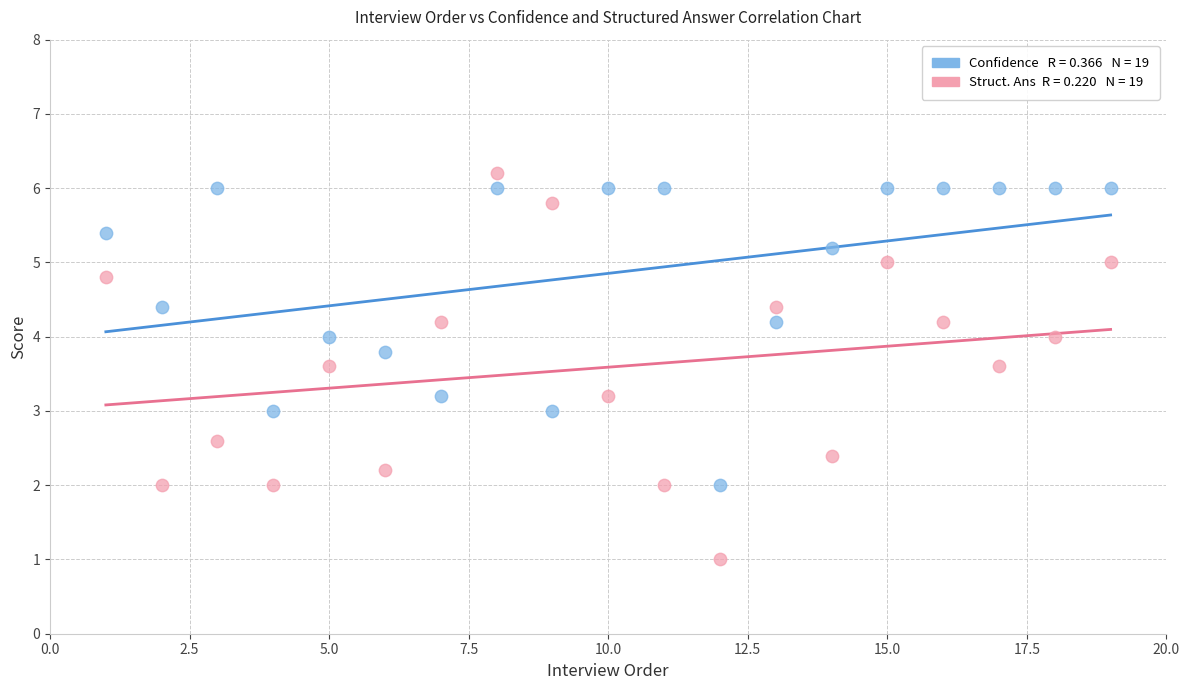

Across all data points, what is the range of Y values (max minus min)?

5.2